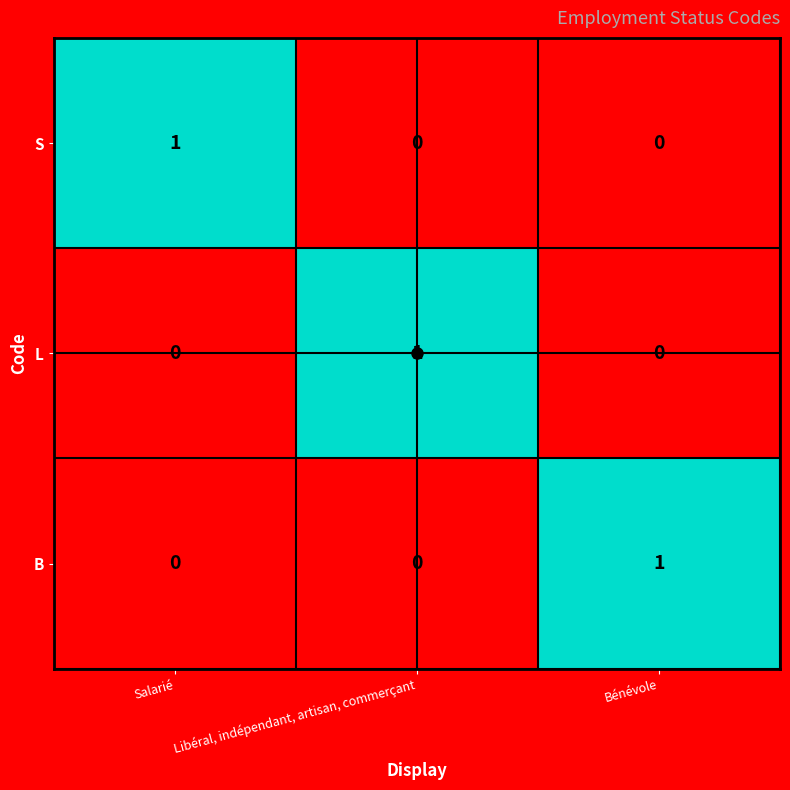

What is the difference between the highest and lowest values at Libéral, indépendant, artisan, commerçant?

1